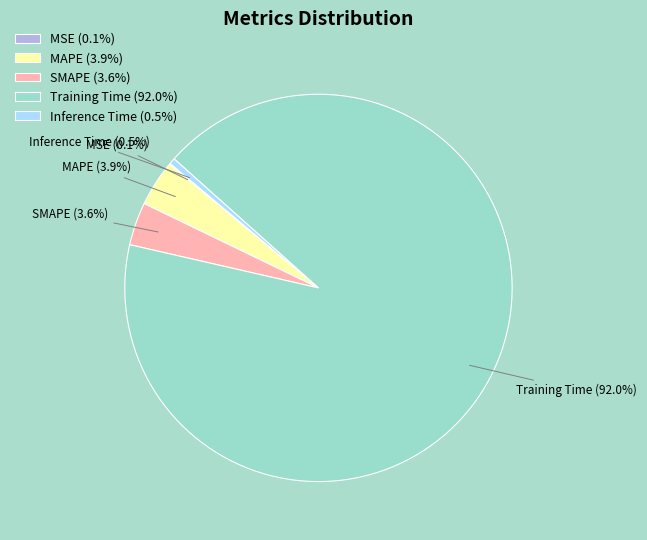

What portion of the pie excludes MAPE (3.9%)?

96.1%